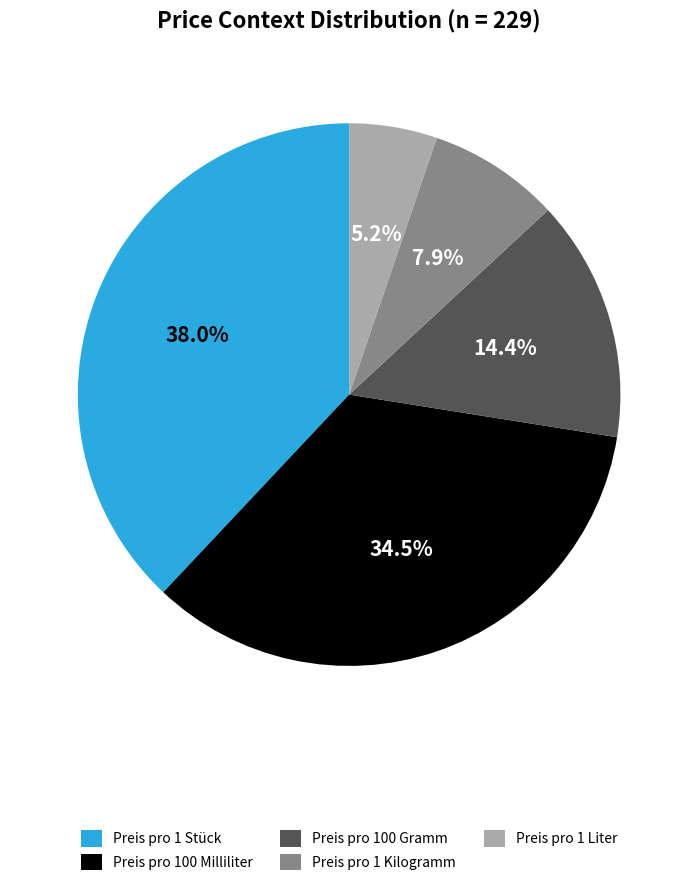

What is the smallest slice in the pie chart?

Preis pro 1 Liter